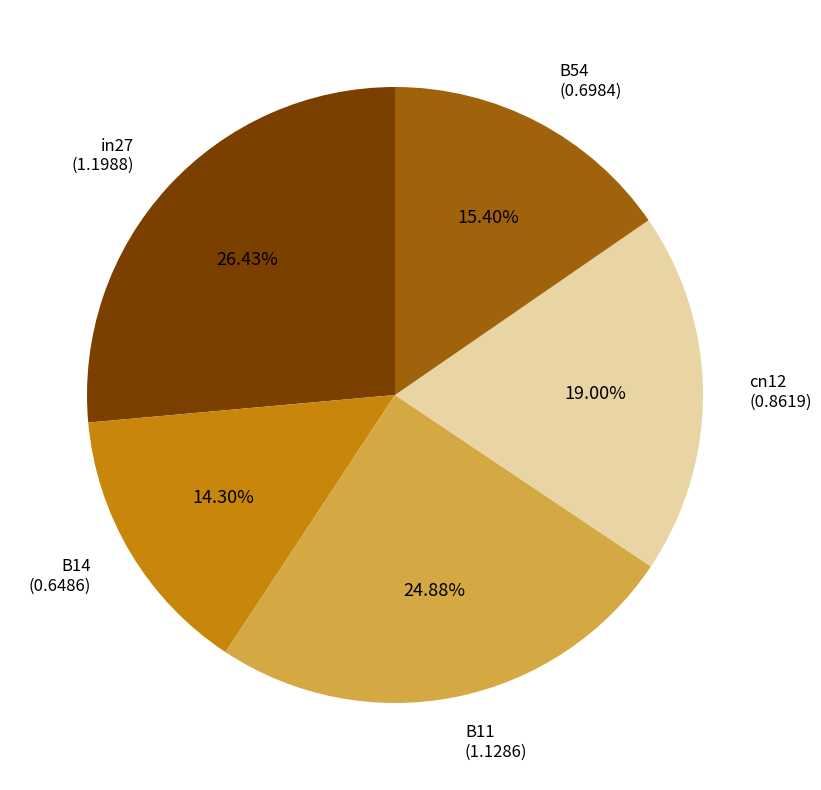

Which has a higher value, cn12 (0.8619) or B11 (1.1286)?

B11 (1.1286)